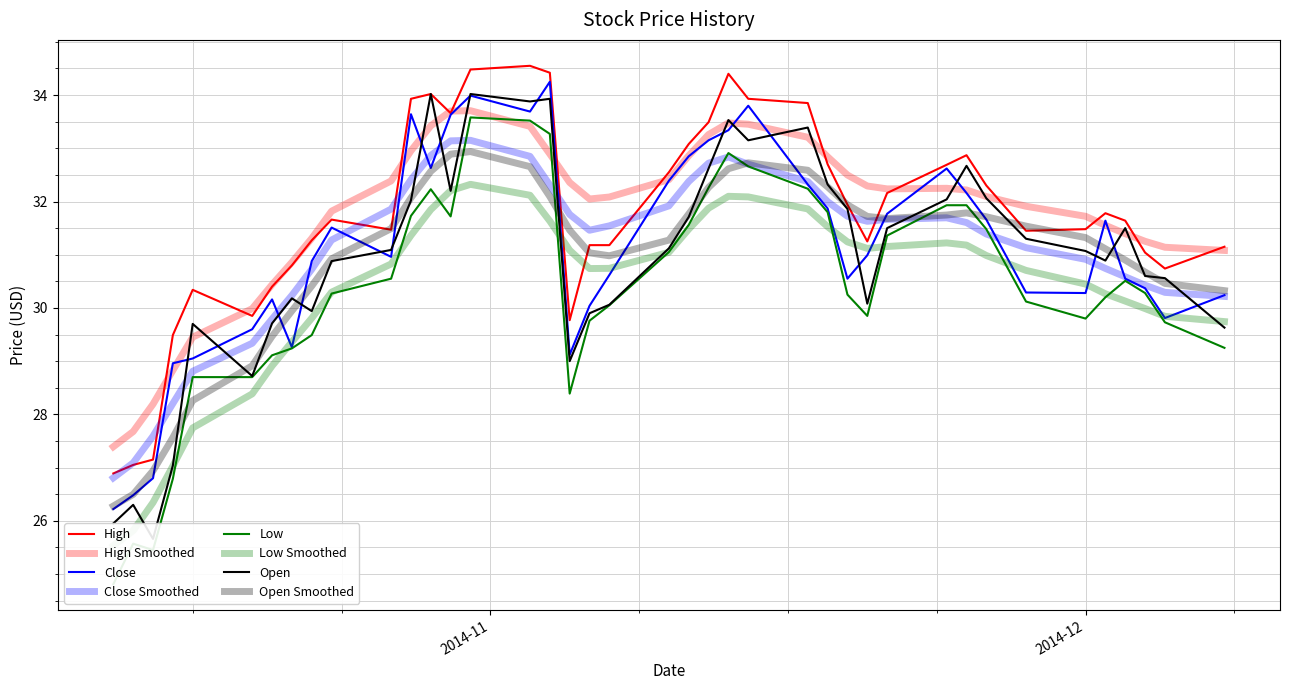

What is the sum of all High values?

1270.0